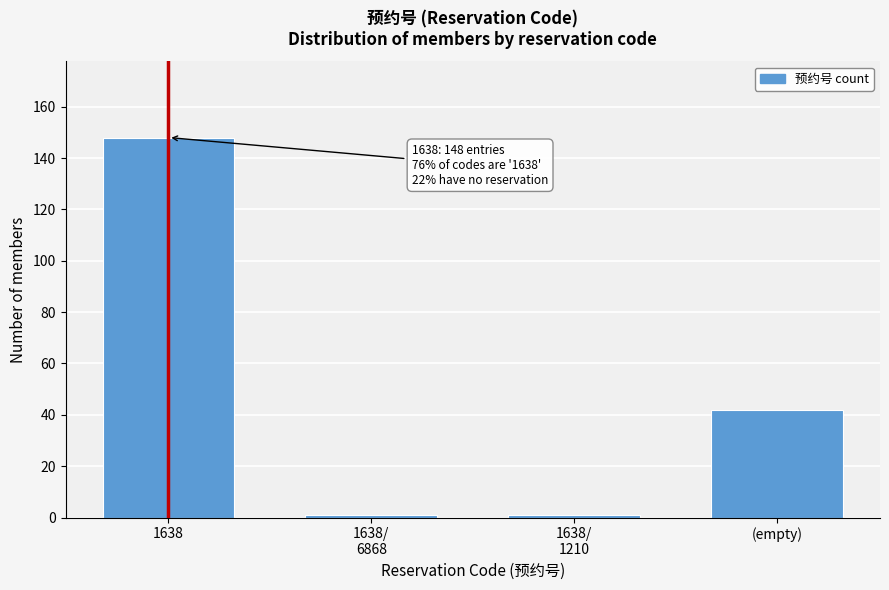

Reading left to right, extract all data points from this chart.

148	1	1	42